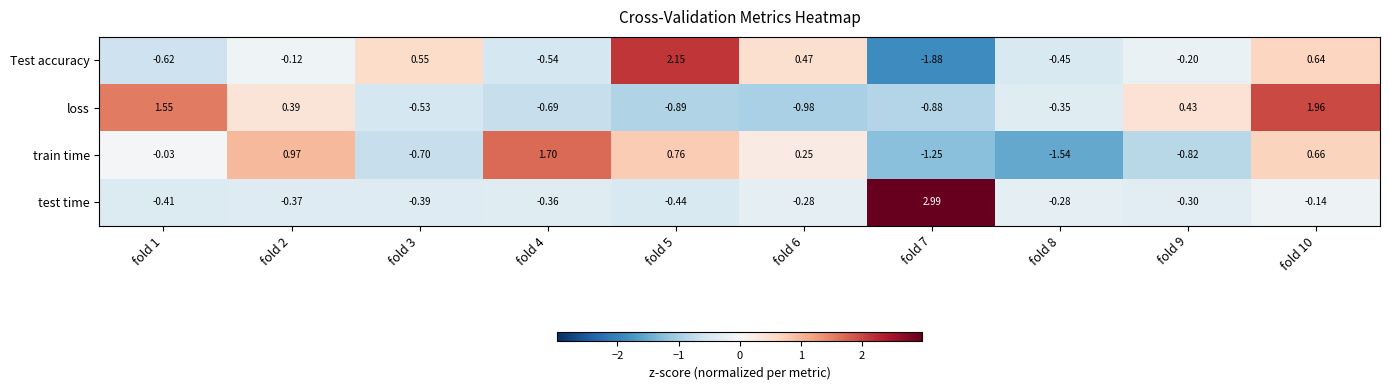

Which series changed the most between fold 3 and fold 4?

train time